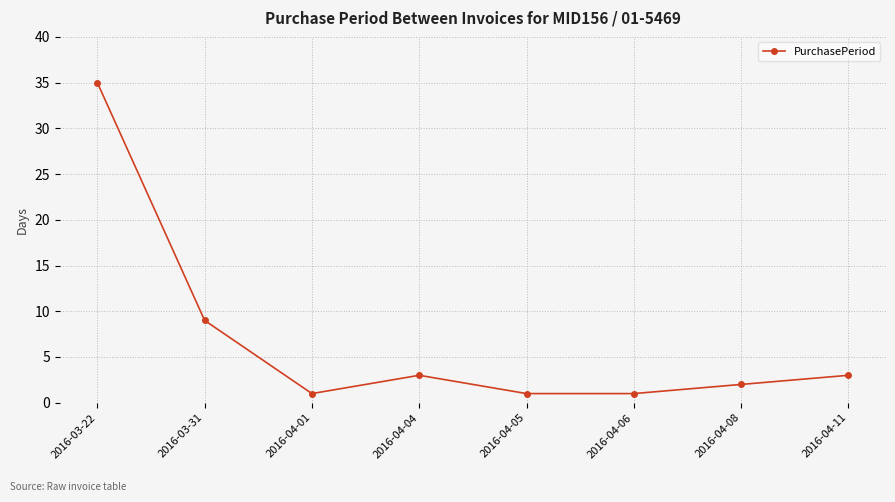

Reading left to right, transcribe all the data shown in this chart.

35	9	1	3	1	1	2	3